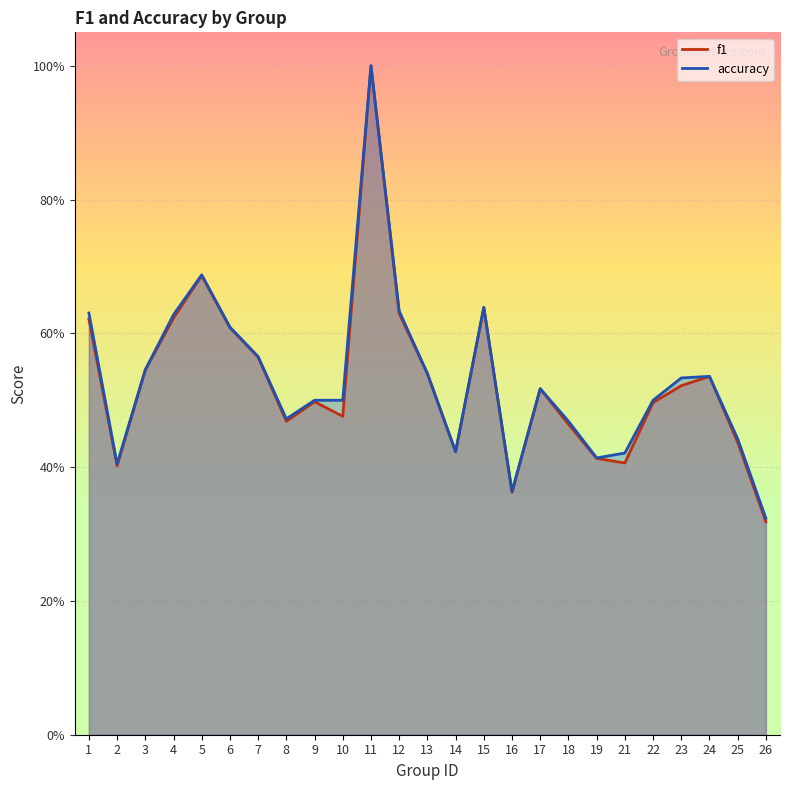

Is the value of accuracy at 16 greater than the value of f1 at 14?

No